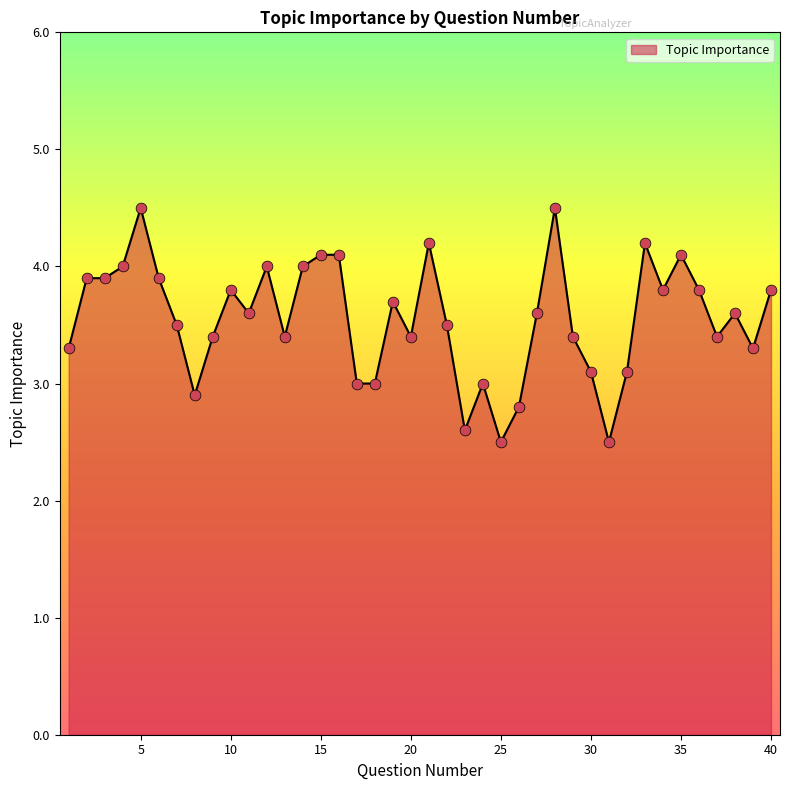

What is the greatest value displayed?

4.5